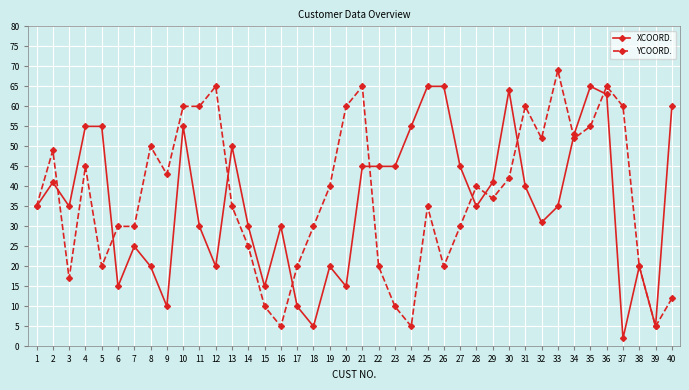

Is the value of YCOORD. at 22 greater than the value of XCOORD. at 33?

No